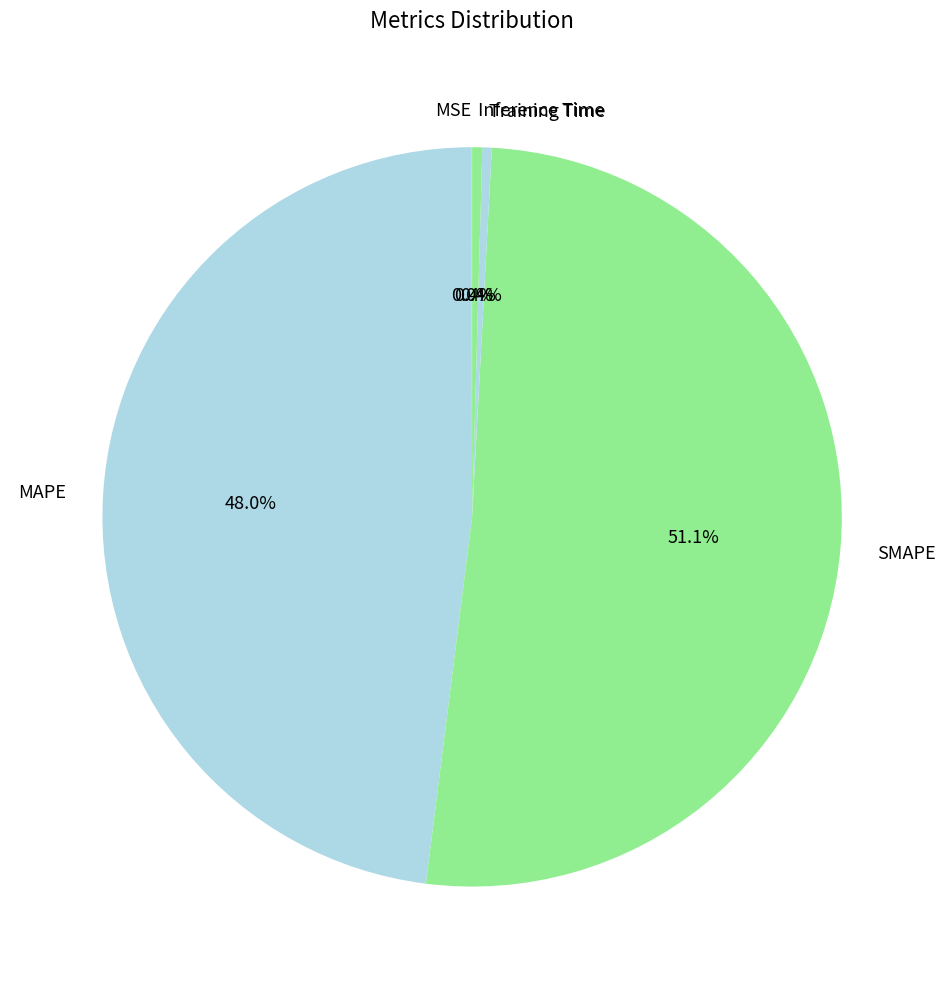

What is the majority slice?

SMAPE